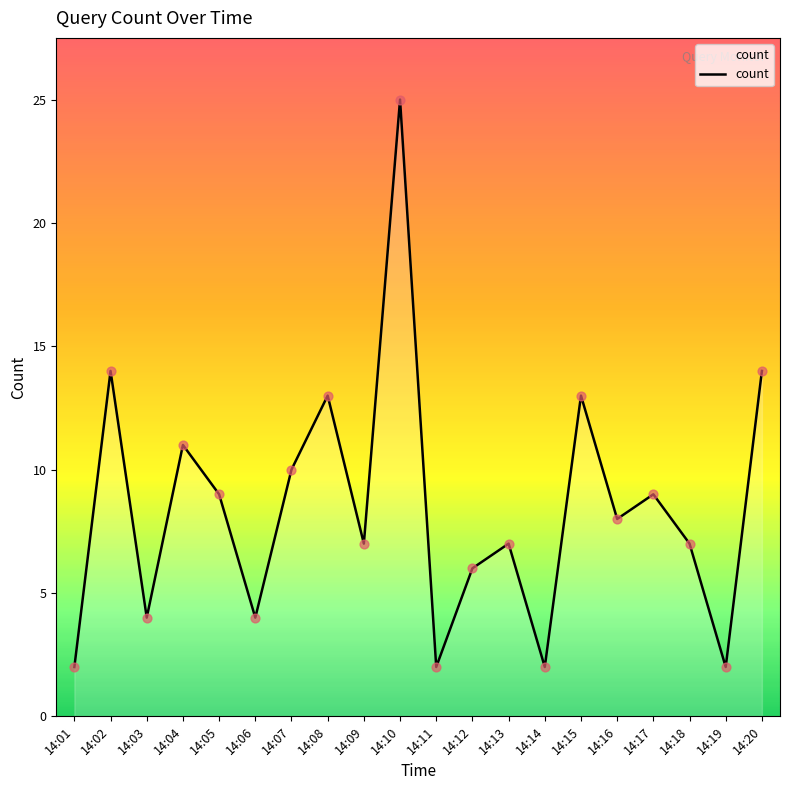

What is the change in value from 14:06 to 14:12?

+2